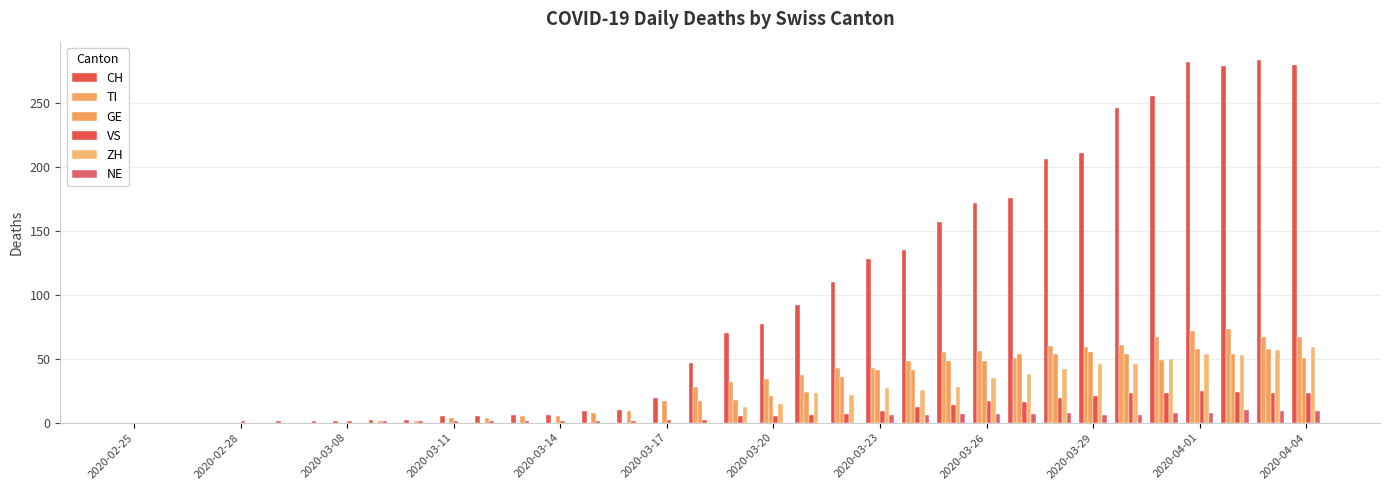

Count the number of data series in this chart.

6